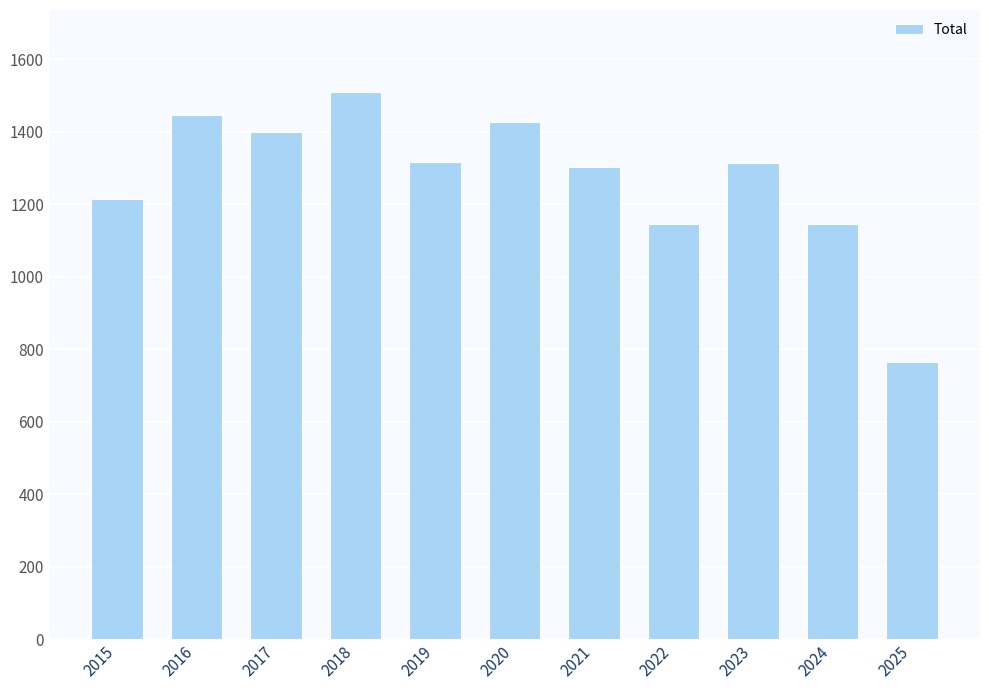

What value does the data have at 2022, to the nearest 50?

1150